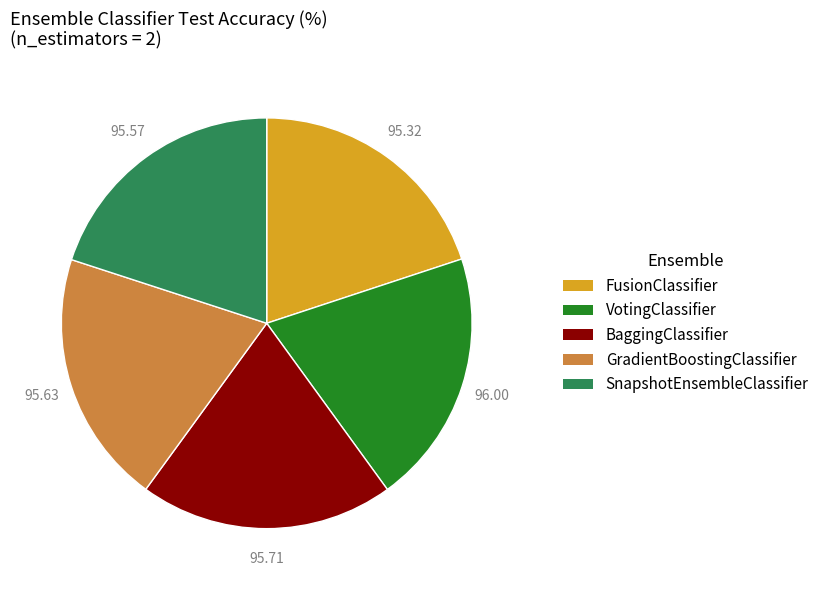

How many segments does this pie chart have?

5